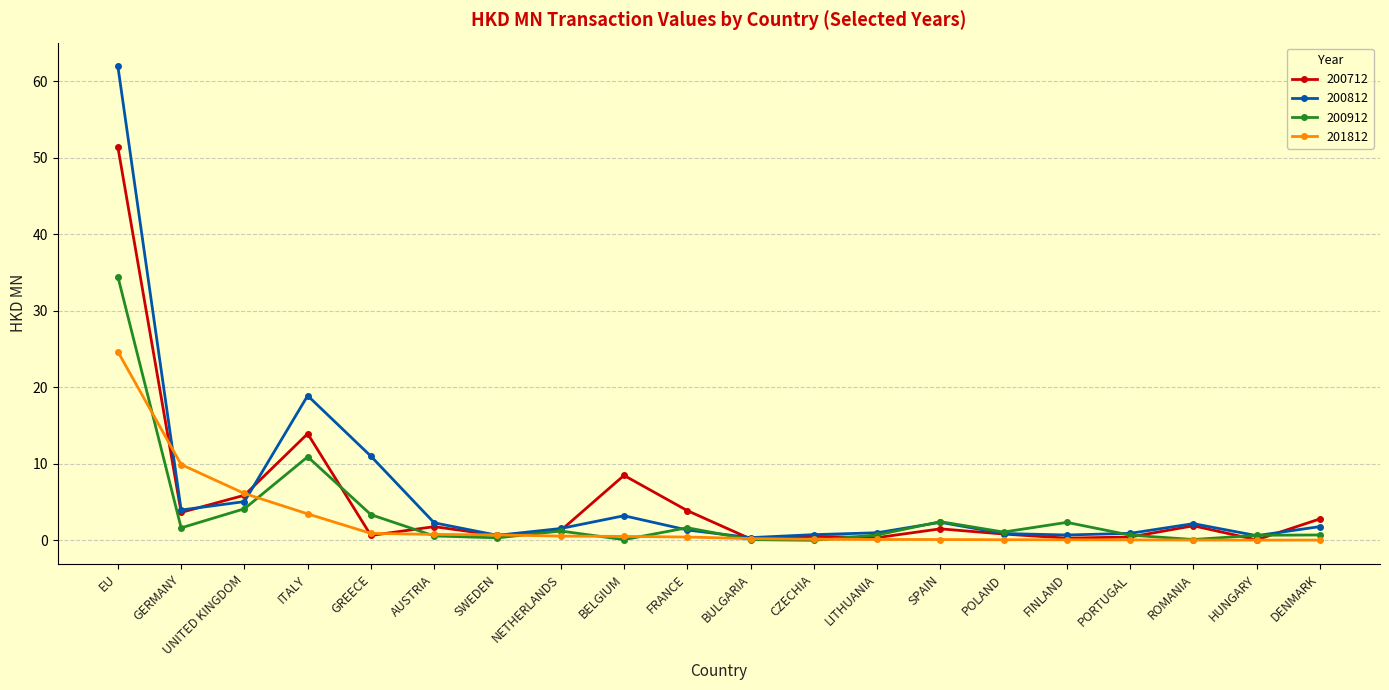

What is the maximum value for 200712?

51.4